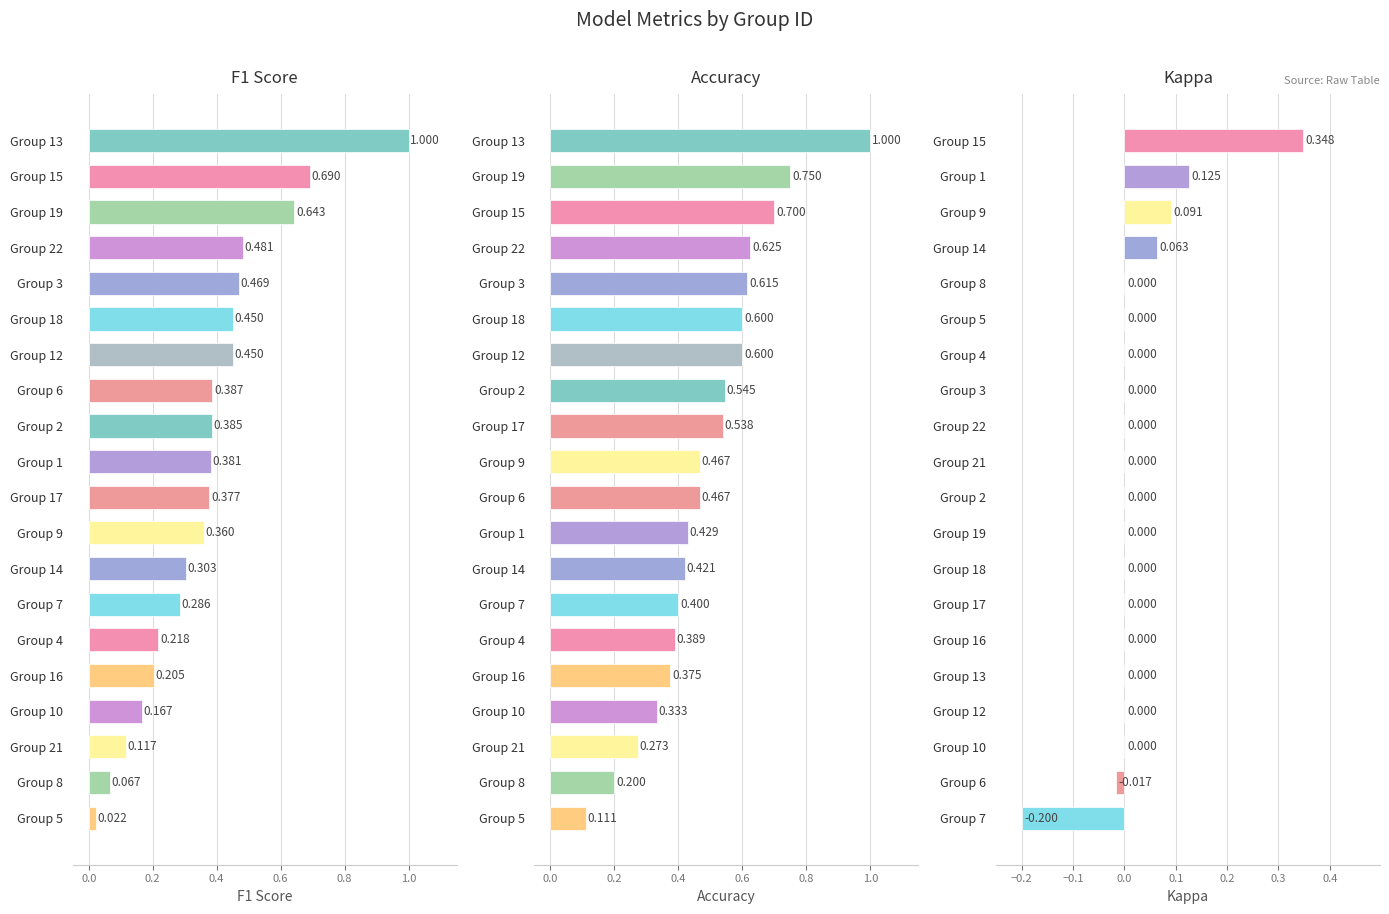

The kappa series shows -0.2 at Group 5. True or false?

False